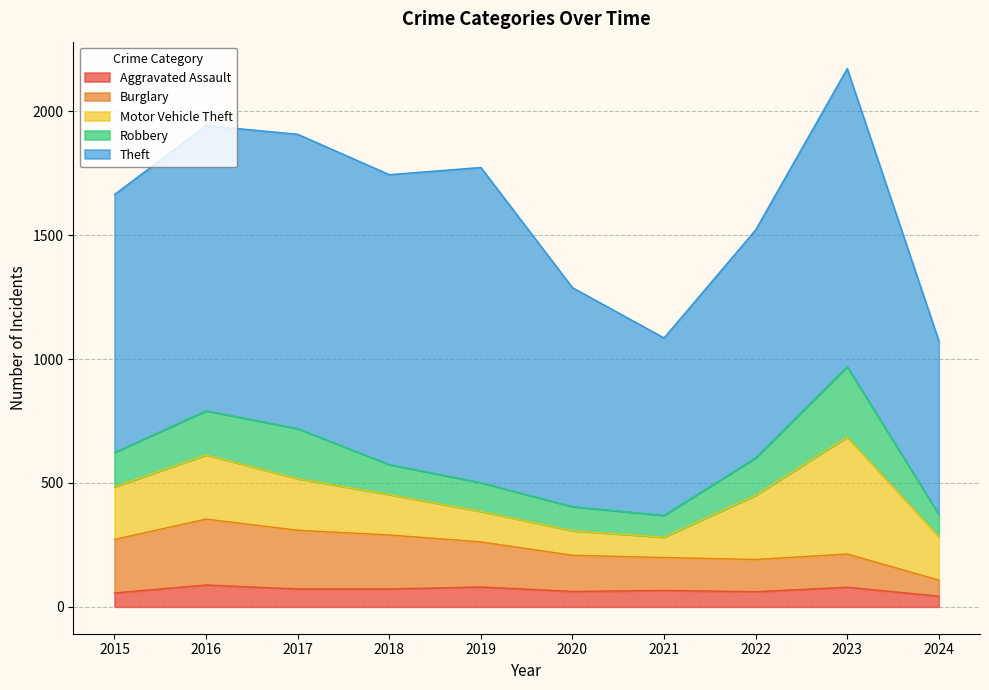

Which label corresponds to the largest value in the chart?

2019